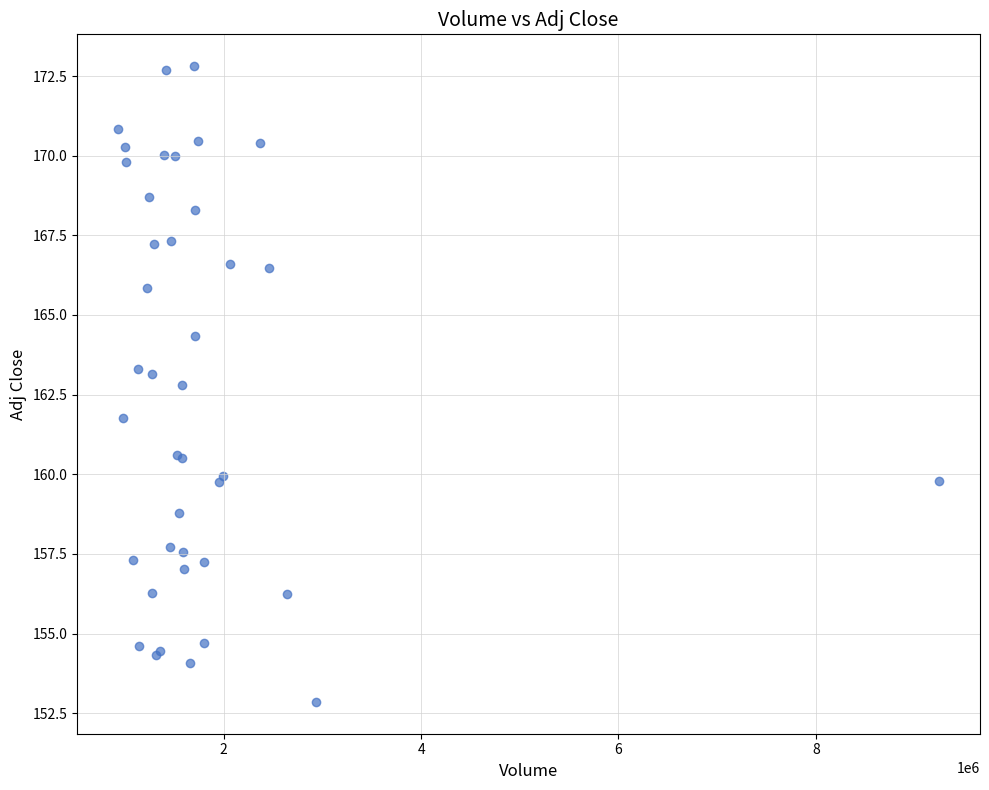

What Y value in the scatter plot is closest to 162?

161.8